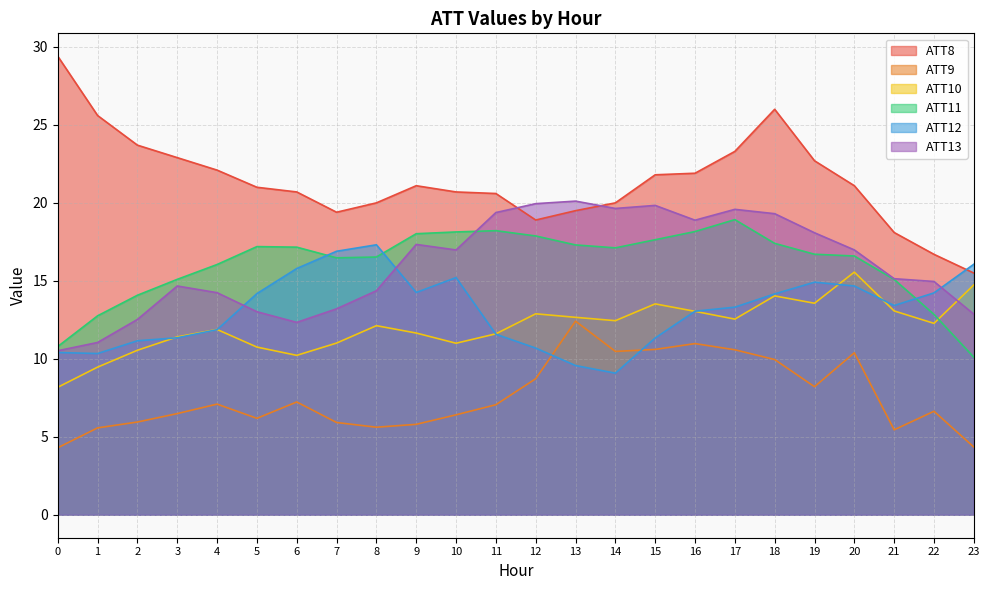

How many values in the ATT9 series are below 7?

12